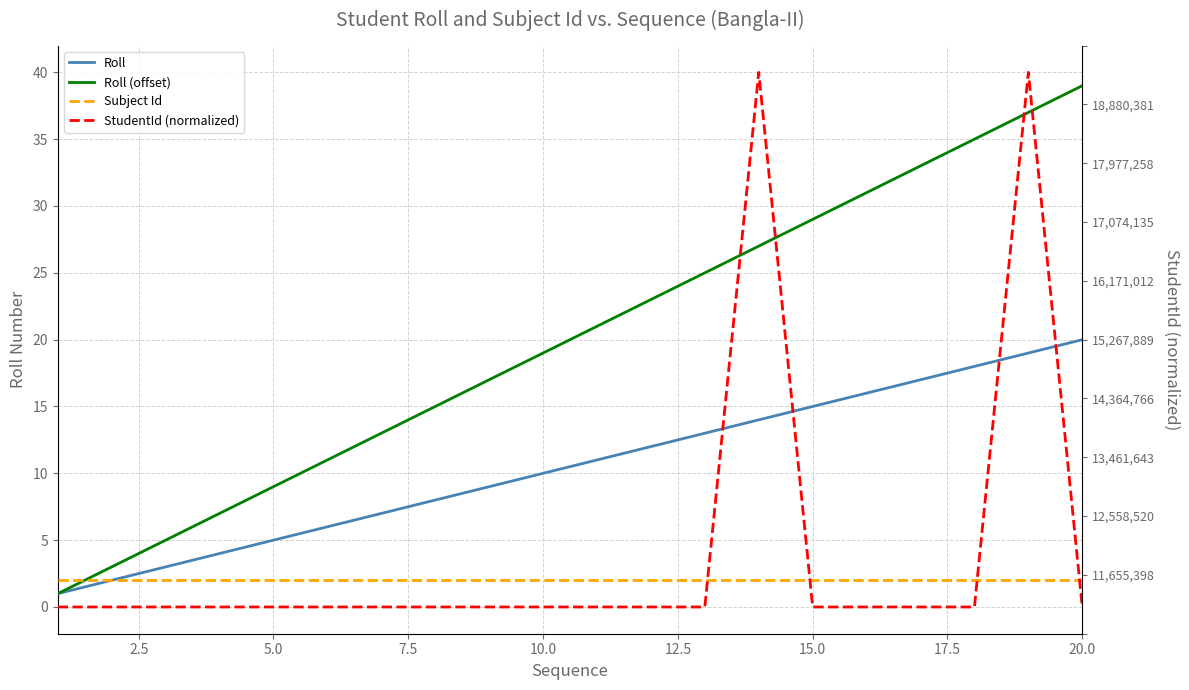

What is the difference between the second highest and second lowest values in the StudentId (normalized) series?

40.0